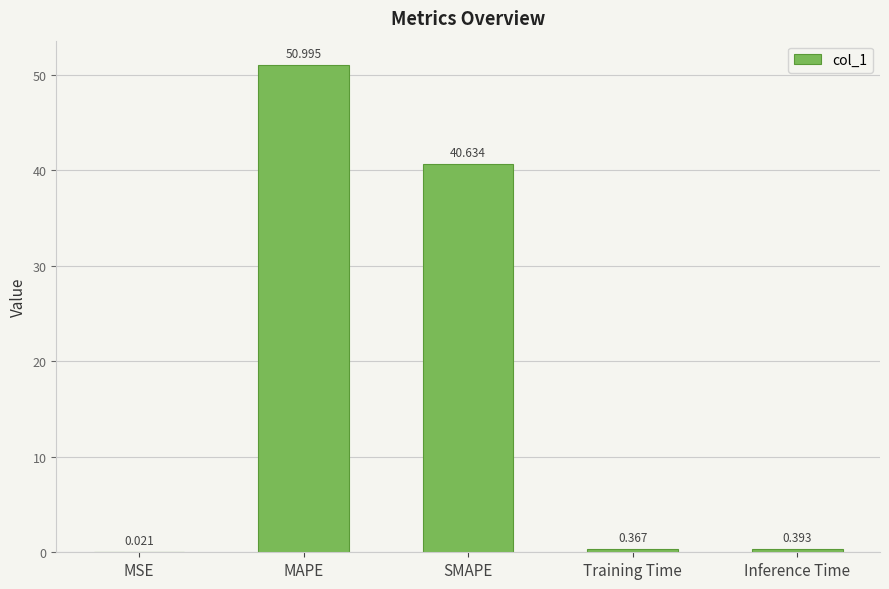

What is the difference between the values at MSE and Training Time?

0.3